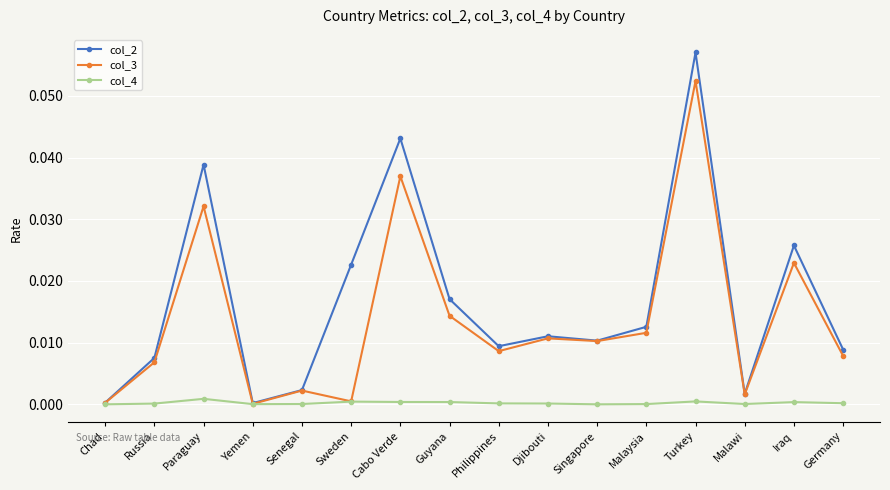

Where is the first local minimum for col_3?

Yemen